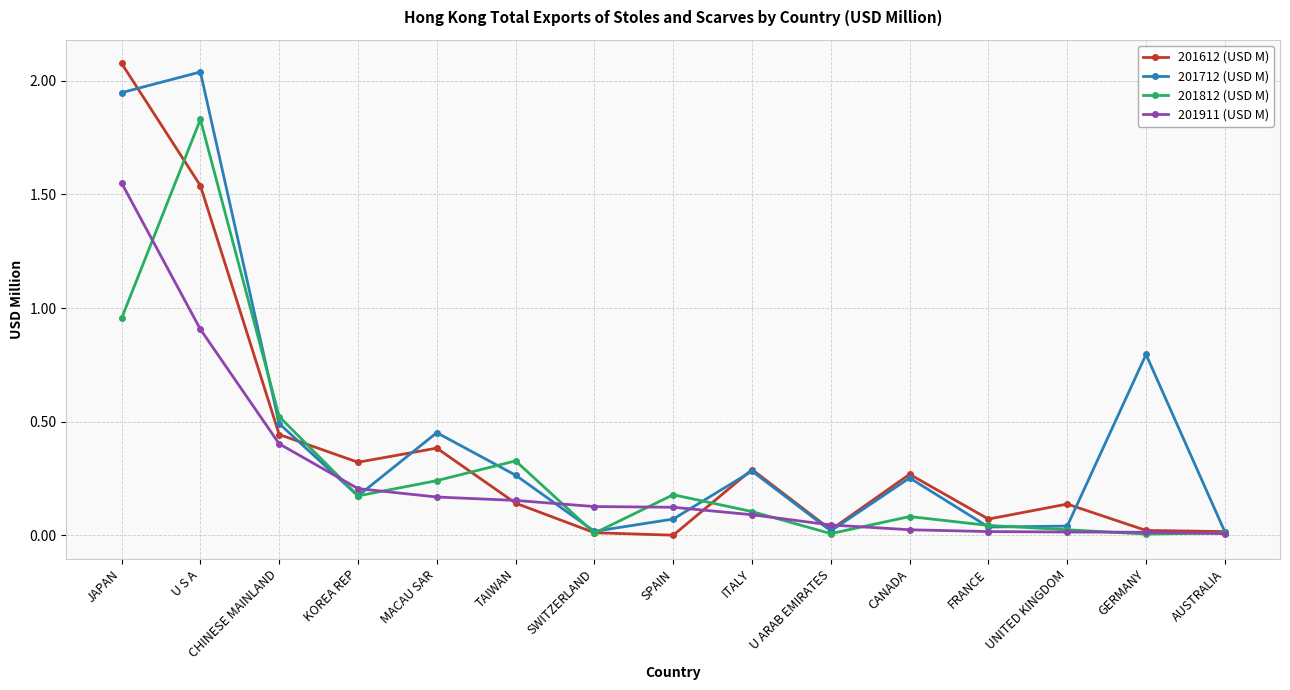

What is the label of the 8th point from the right?

SPAIN